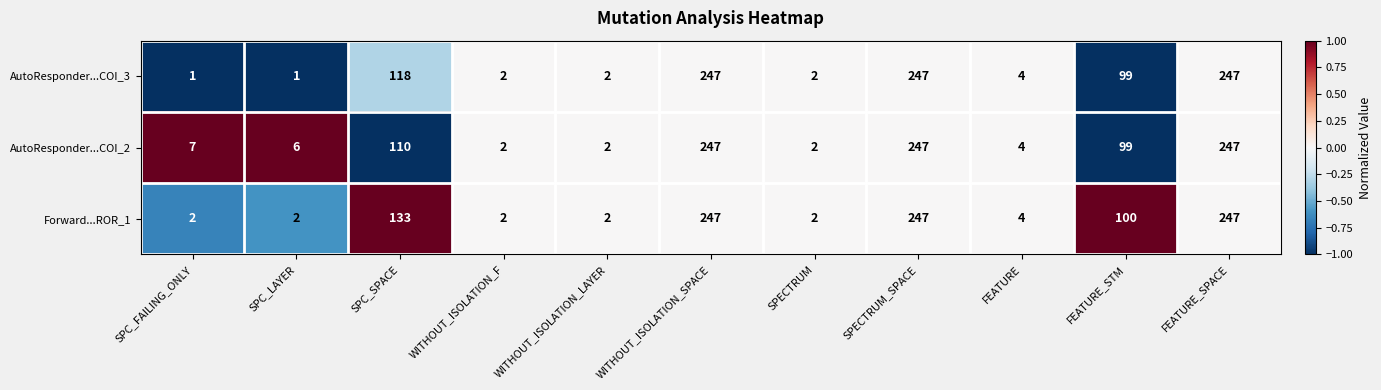

Between SPC_SPACE and WITHOUT_ISOLATION_LAYER, which series saw the biggest shift?

Forward...ROR_1